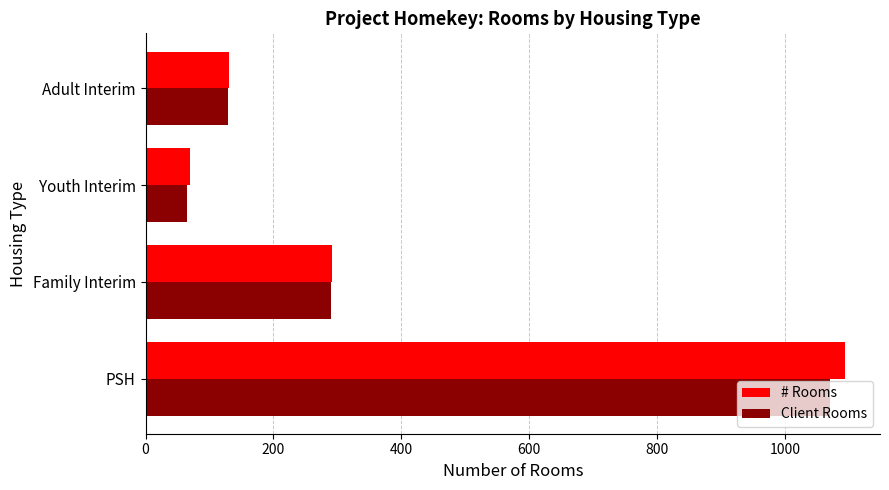

List the series in order of their peak value, lowest first.

Client Rooms, # Rooms